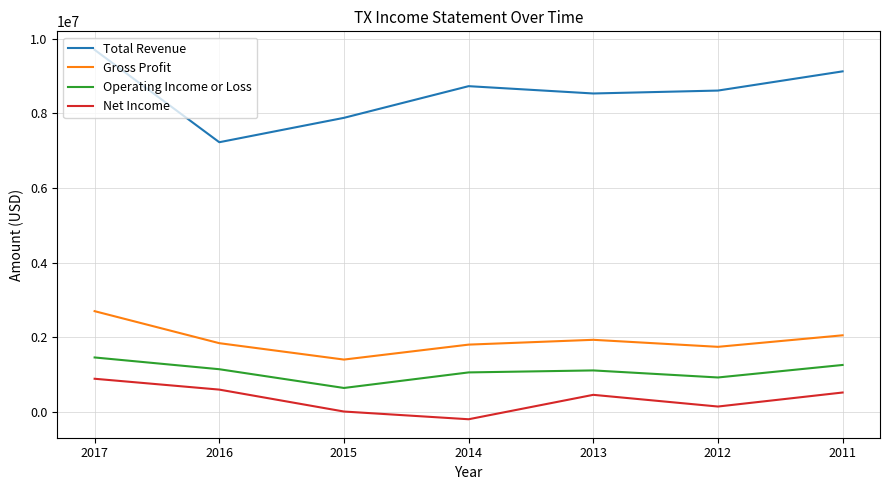

True or false: Operating Income or Loss and Total Revenue intersect in this chart.

False